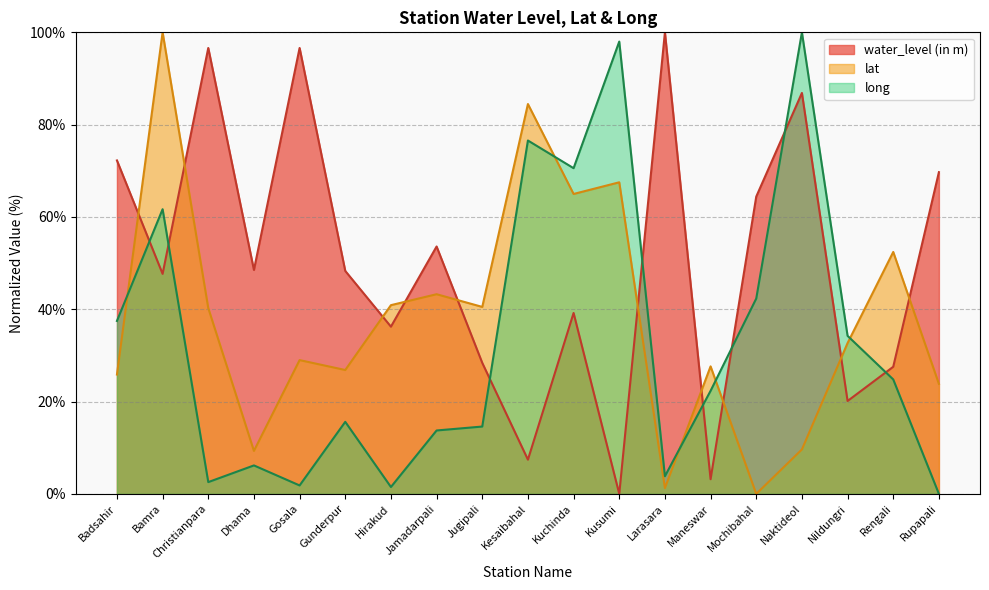

At which category does lat reach its first local valley?

Dhama